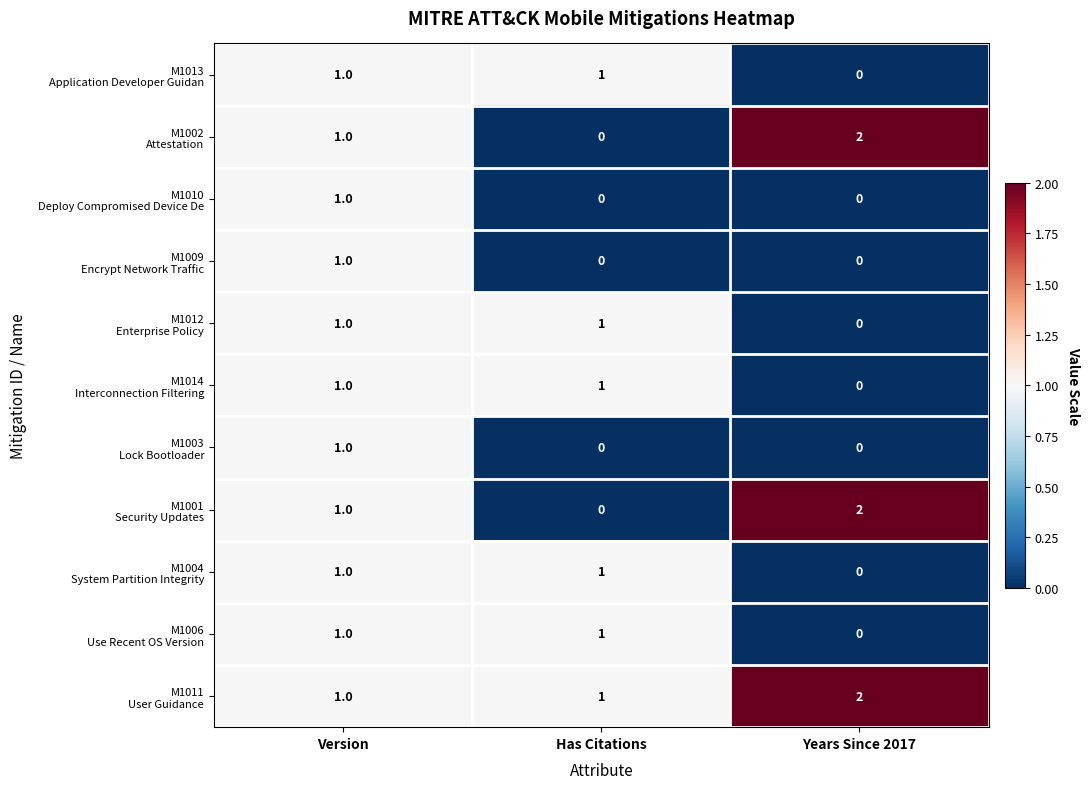

What is the total value across all series at Version?

11